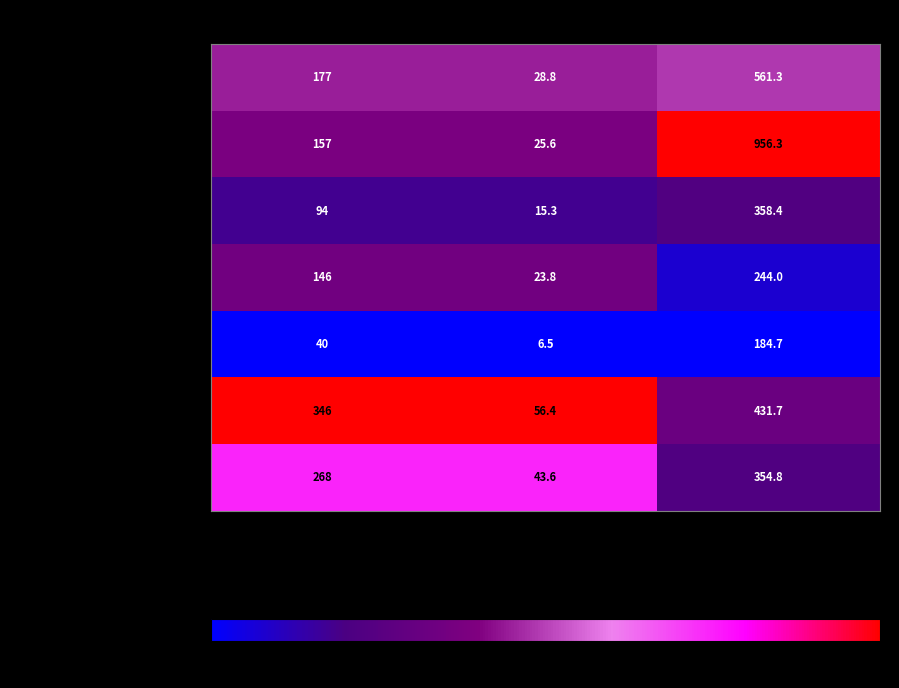

Where is Adulto (30 a 59 años) nearest to the value 133?

casos